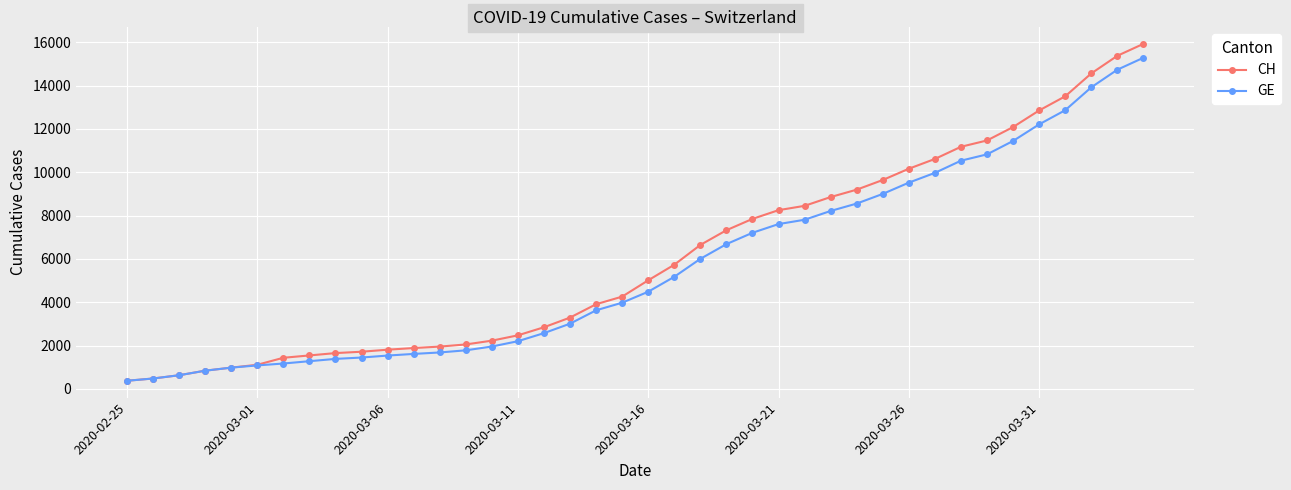

What is the difference between the second highest and second lowest values in the GE series?

14254